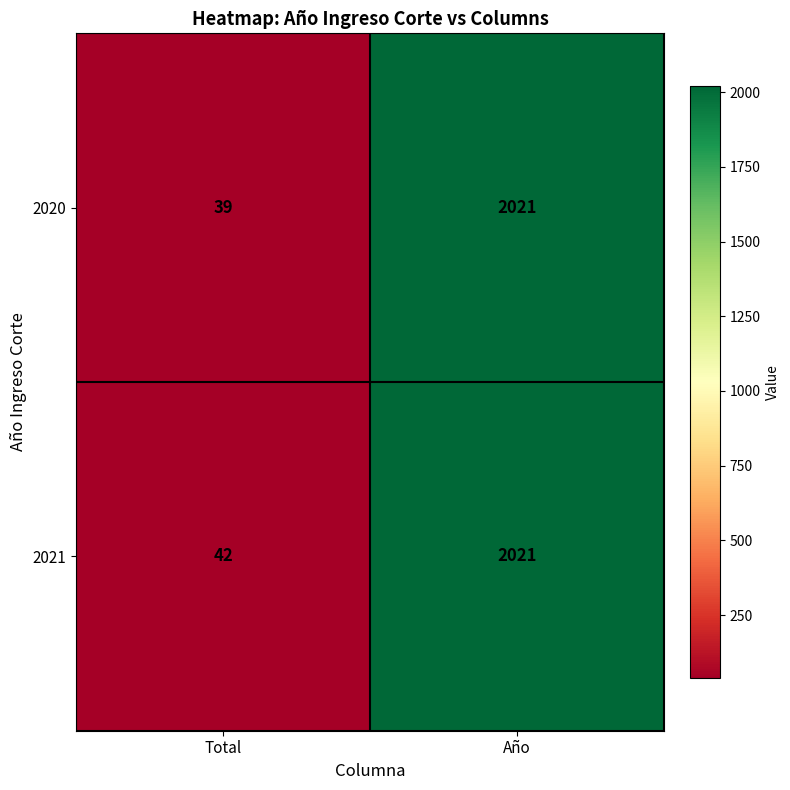

Is it true that 2021 equals 42 at Total?

True